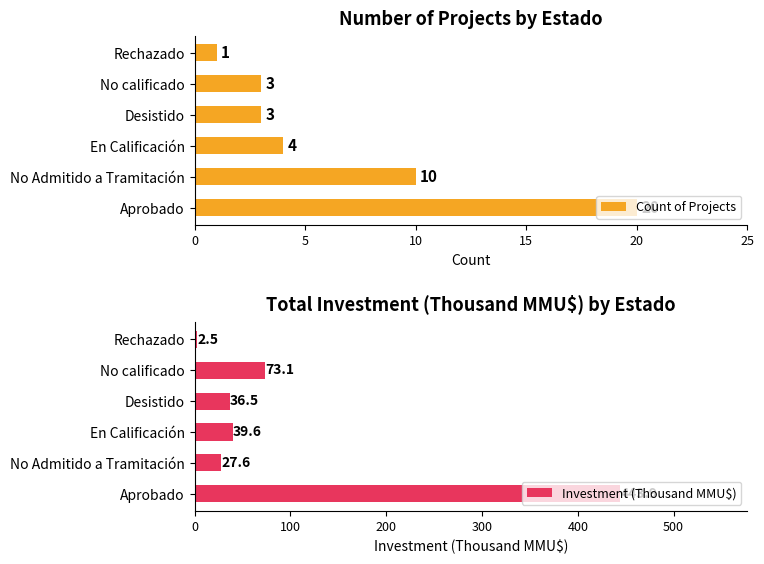

What is the difference between the Count of Projects values at Aprobado and No Admitido a Tramitación?

10